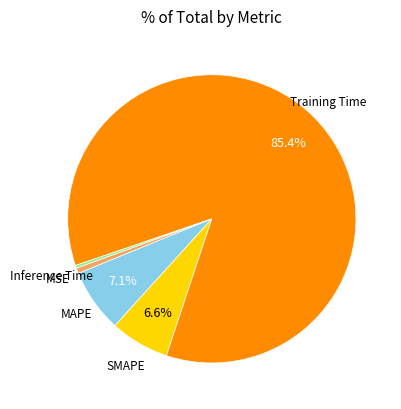

Is there a majority slice in this chart?

Yes